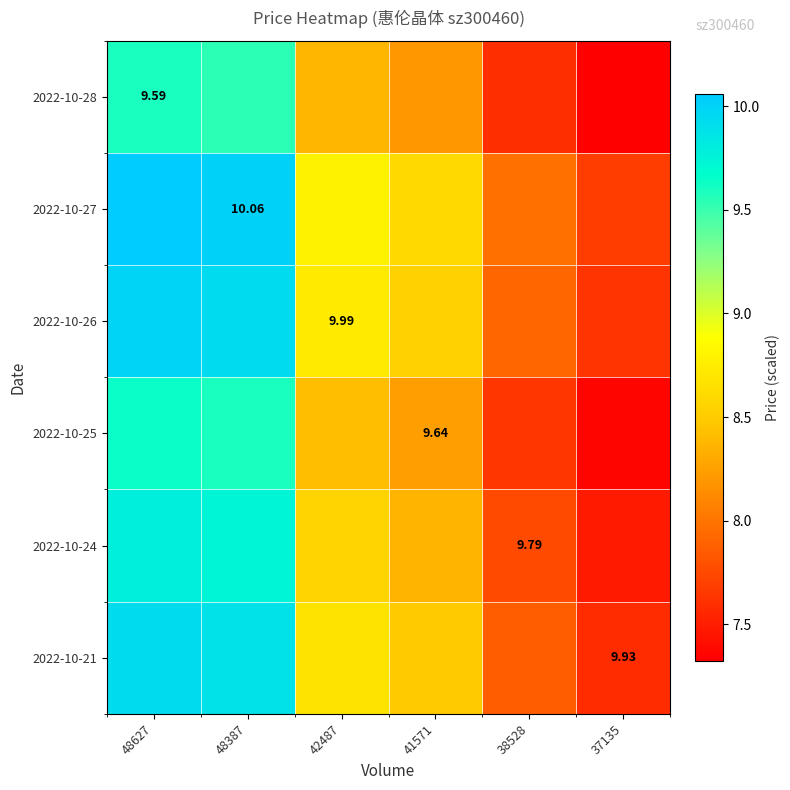

Count the number of data series in this chart.

6